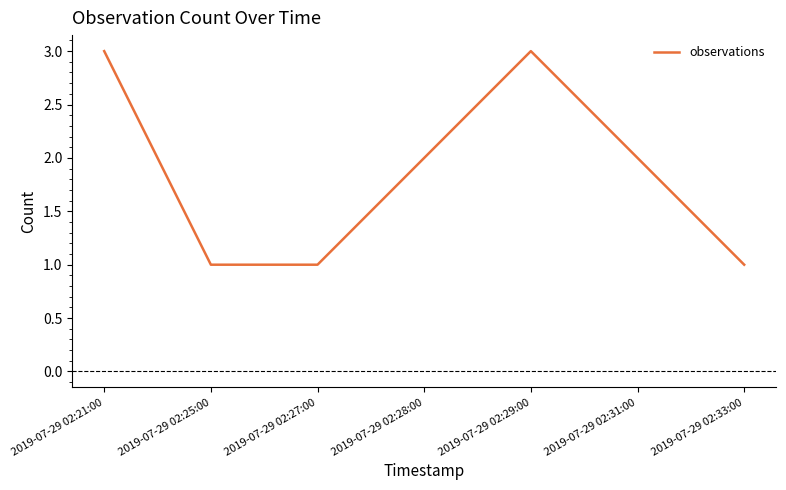

Where is the first local maximum?

2019-07-29 02:29:00